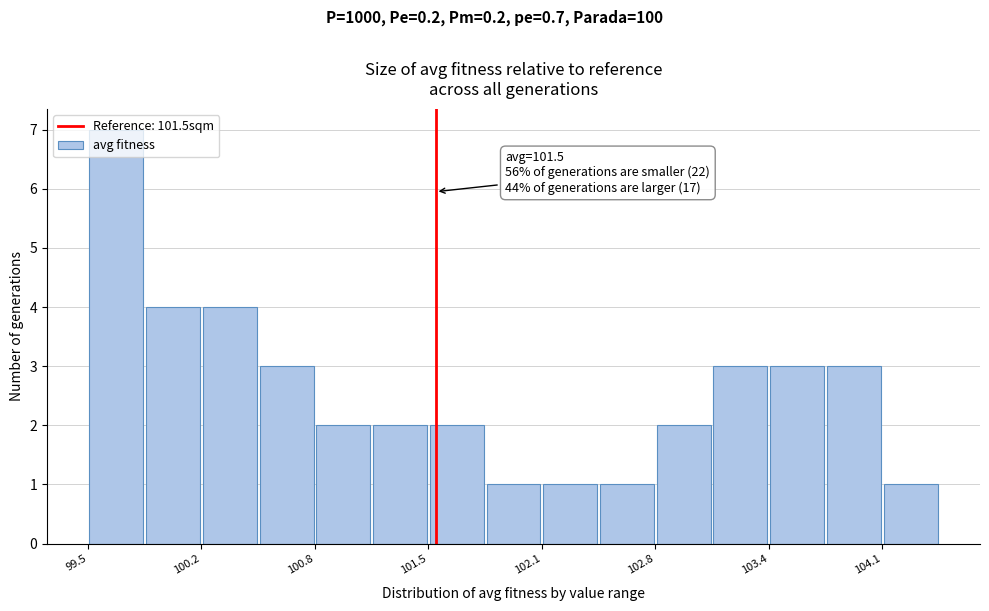

Around what value on the x-axis is the tallest bar? Give the approximate position of its centre, as read against the axis.

99.7